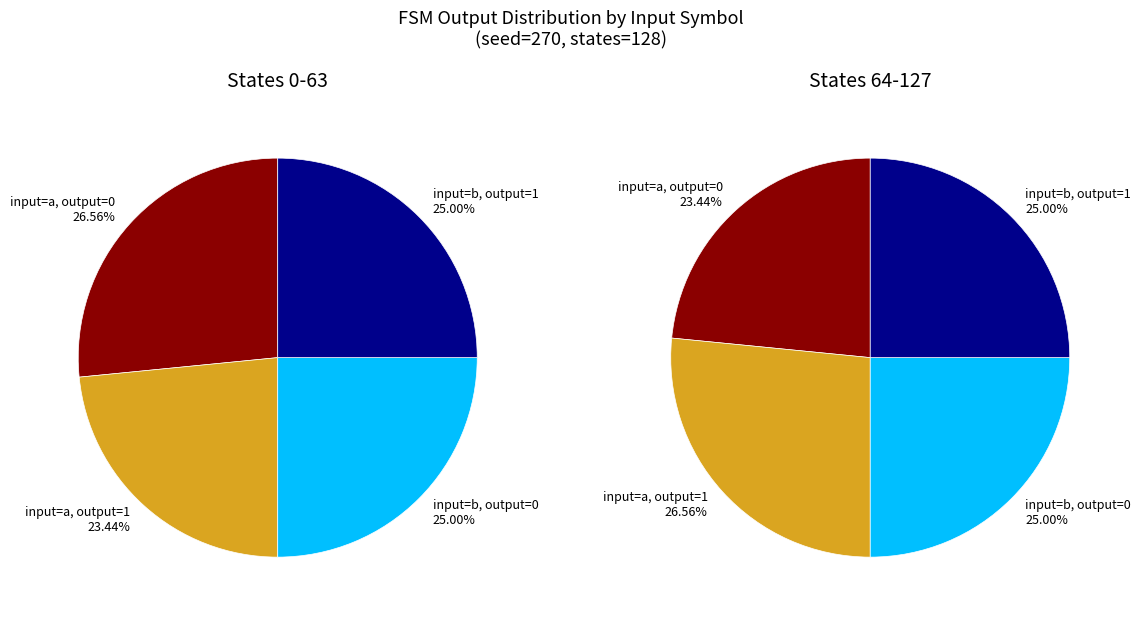

Count the number of slices in the pie.

4